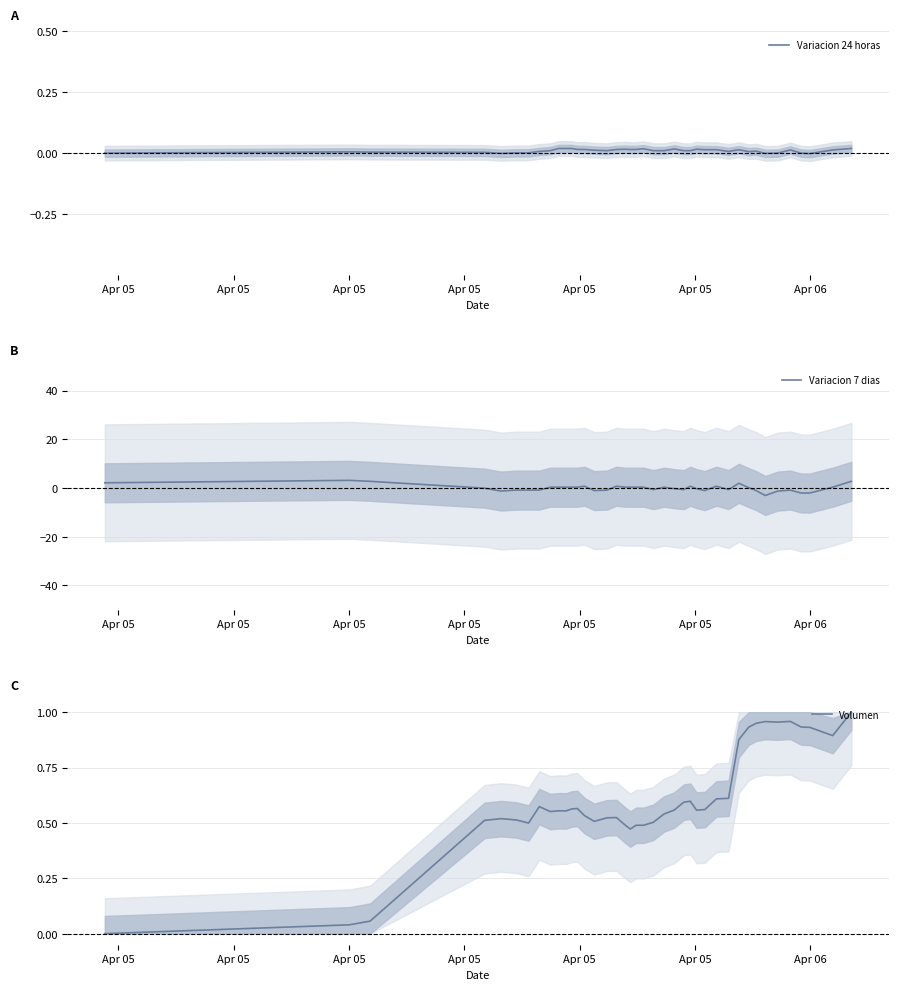

What is the smallest value displayed?

-3.1